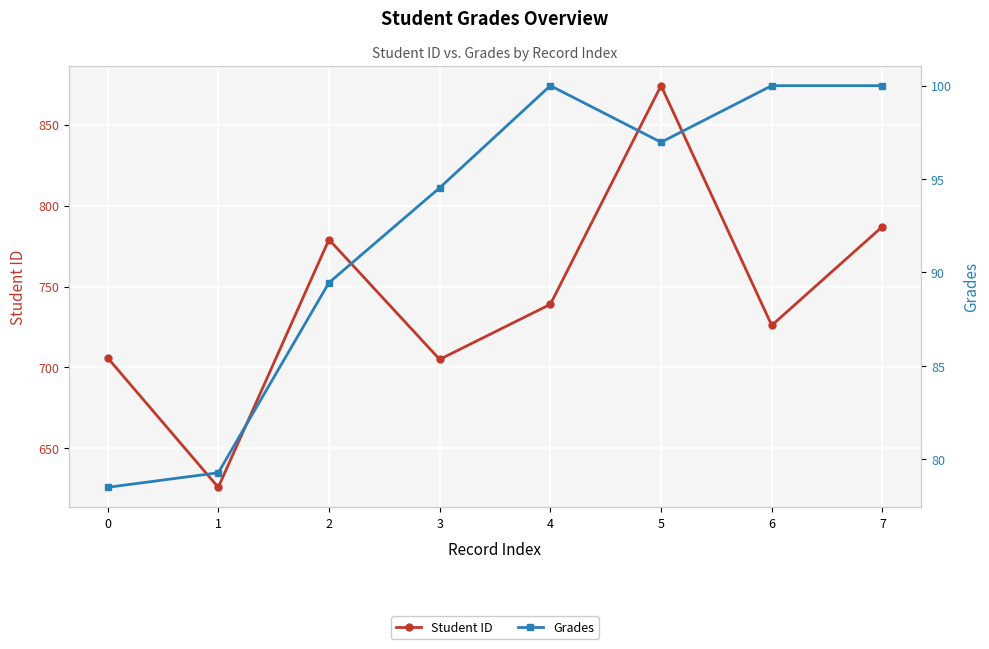

At which label is Student ID closest to 750?

4